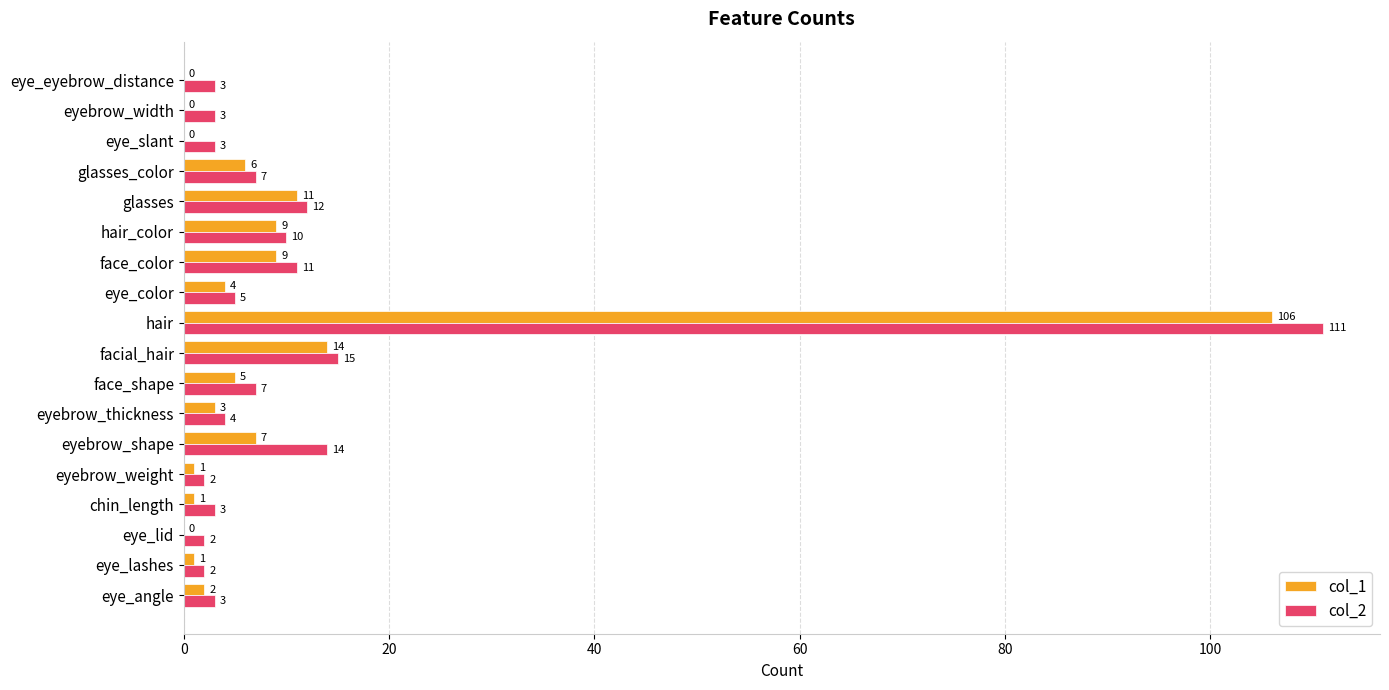

The value of col_1 at hair is 106. True or false?

True